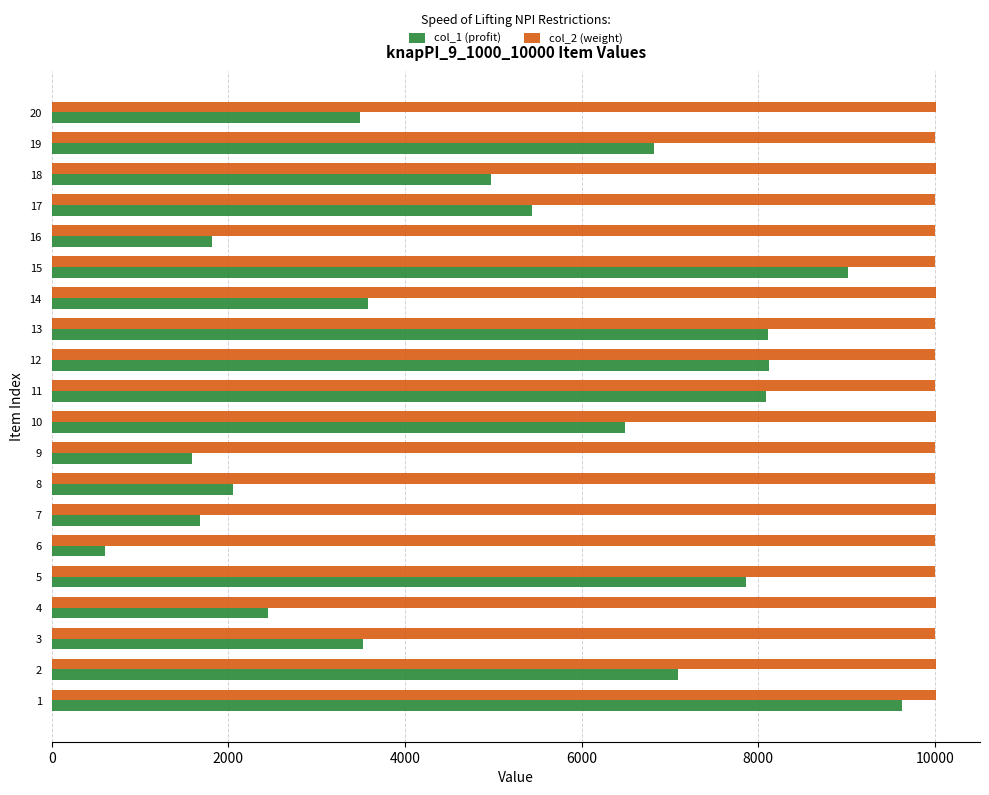

What is the spread (max minus min) of values at 5?

2136